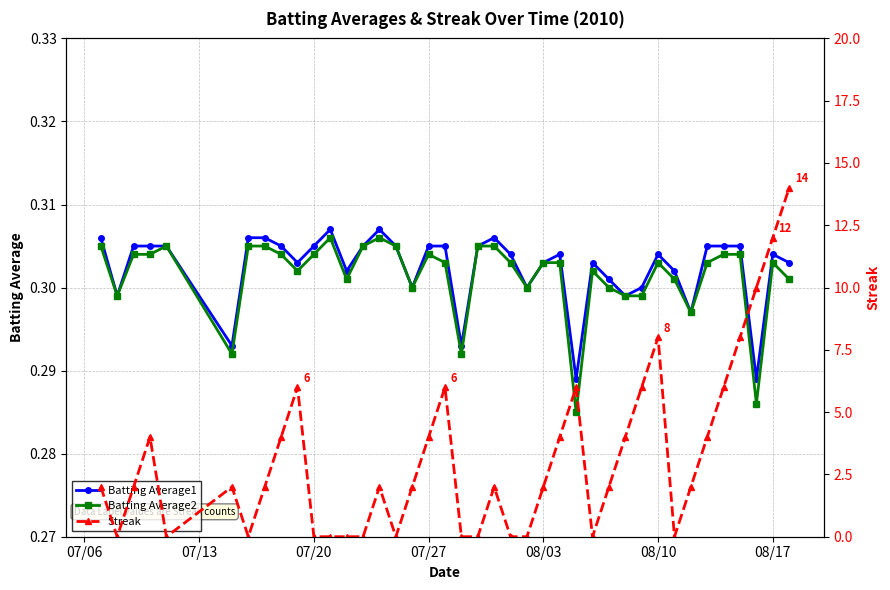

Which series has the widest spread of values?

Streak